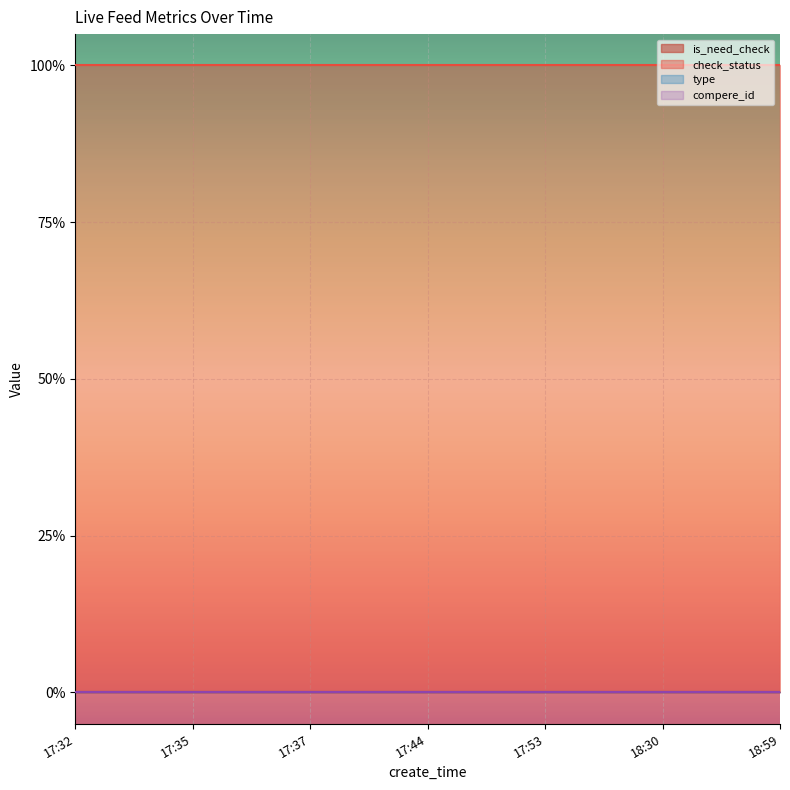

Which series has the largest range (max minus min)?

is_need_check